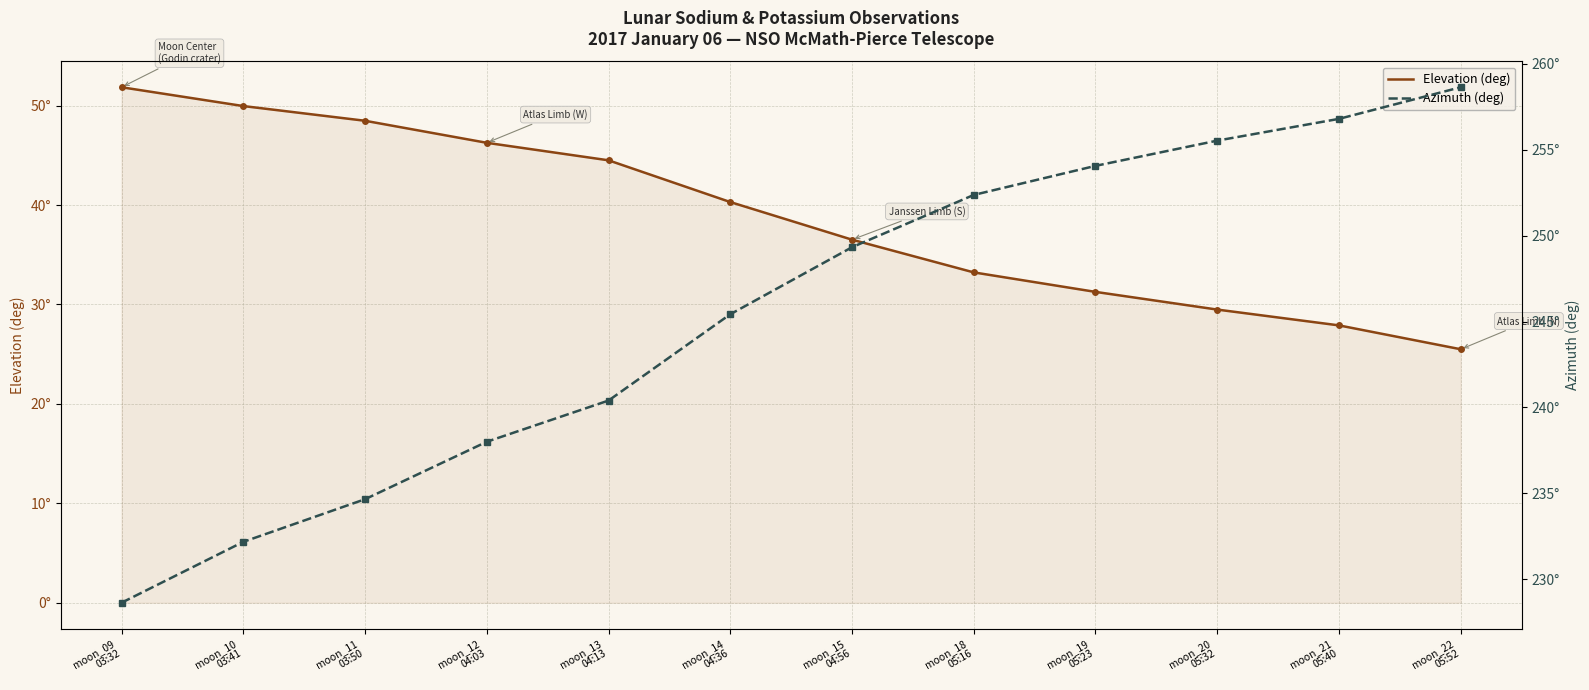

Rank the series by their average value, from highest to lowest.

Azimuth (deg), Elevation (deg)